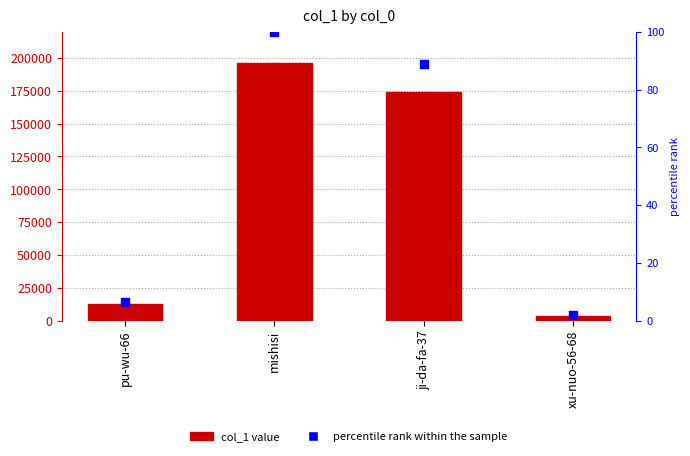

At how many categories does at least one series exceed 181255?

1